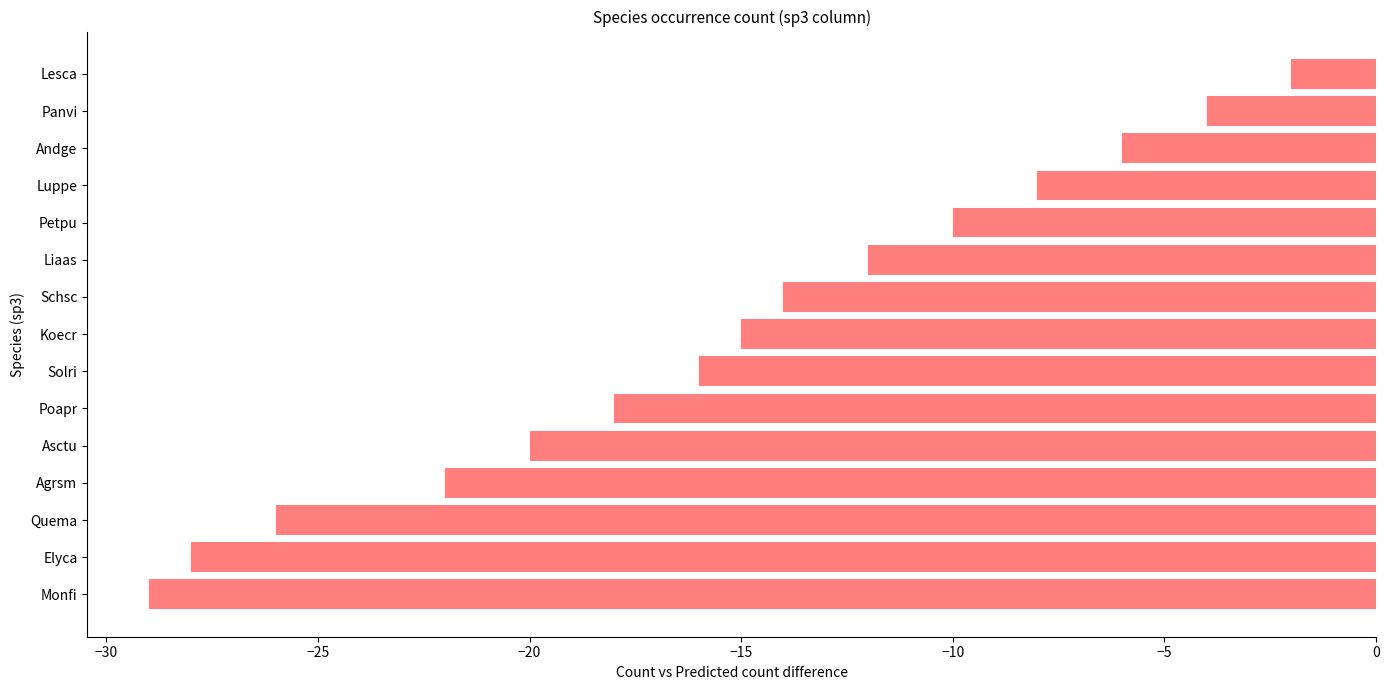

What is the difference between the second highest and minimum values?

25